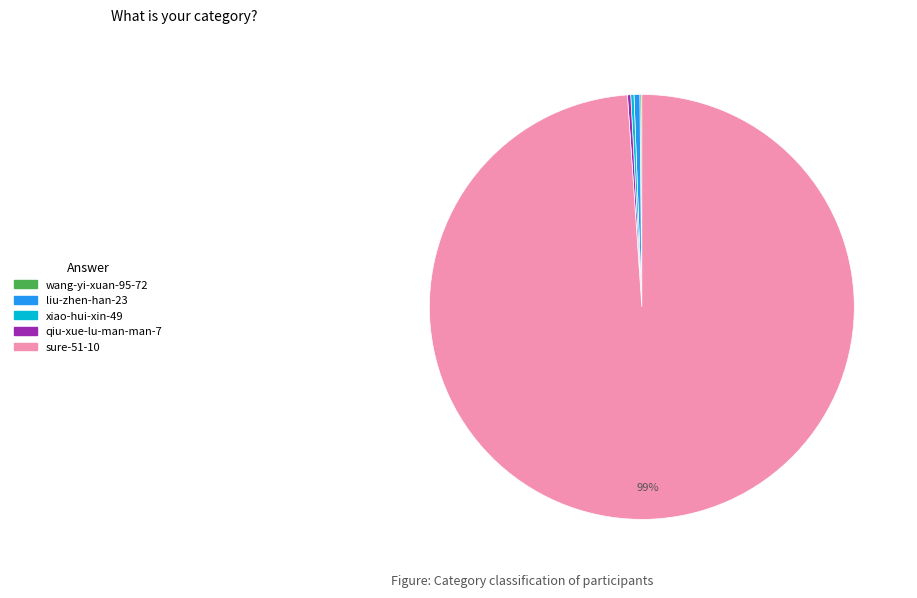

Does sure-51-10 account for over 50% of the chart?

Yes